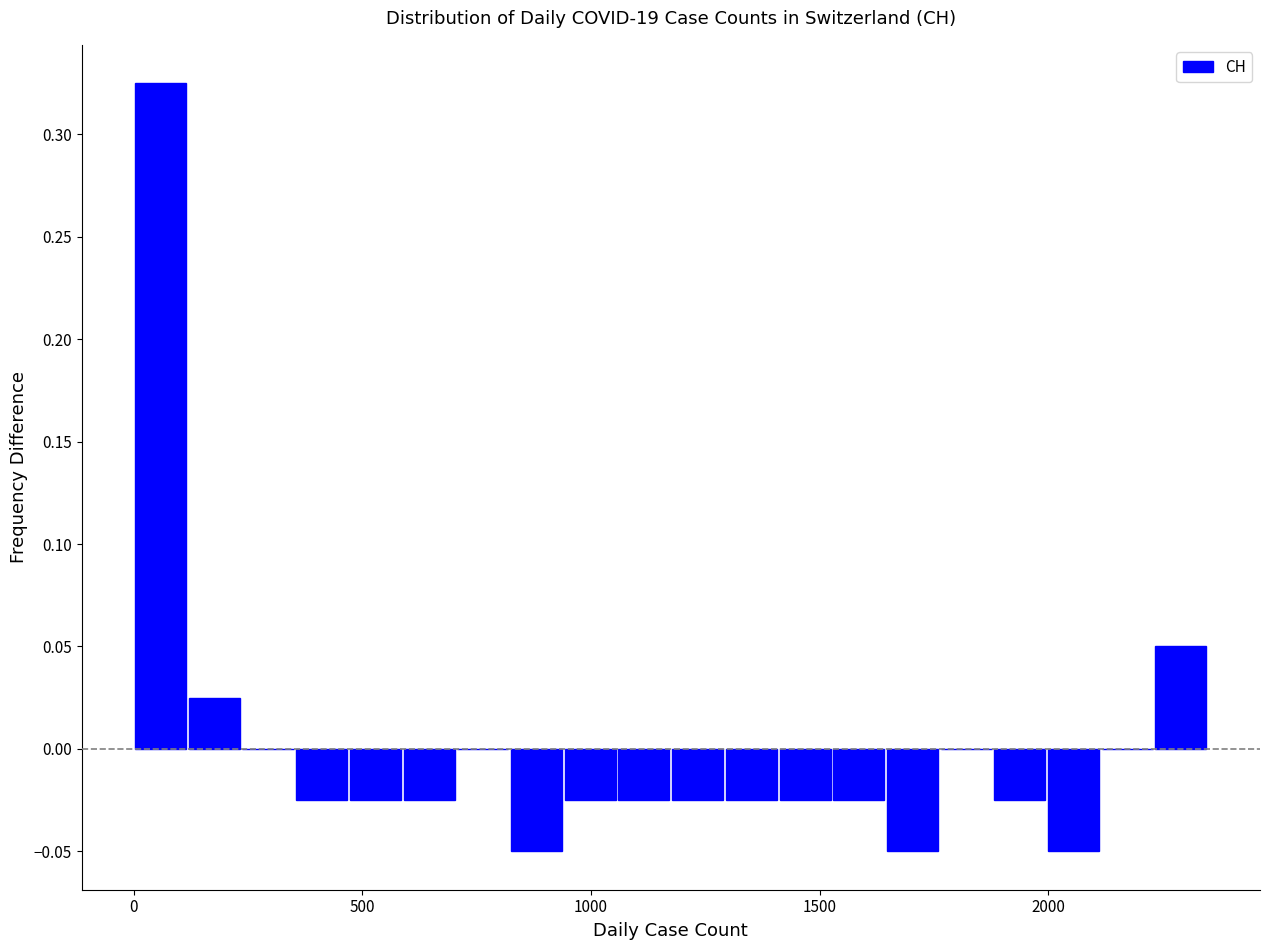

Around what value on the x-axis is the tallest bar? Give the approximate position of its centre, as read against the axis.

50